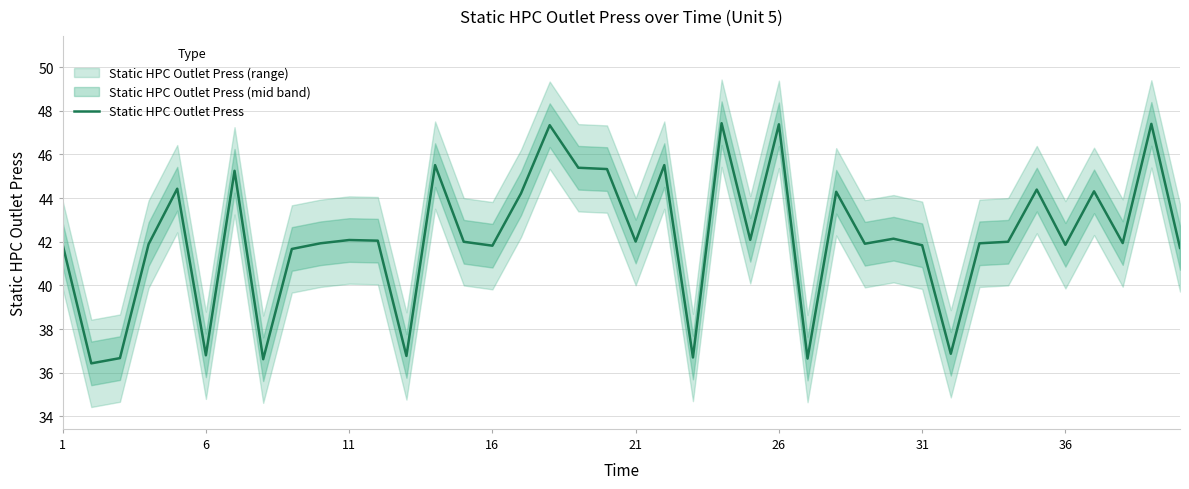

What is the label of the 1st point from the left?

1